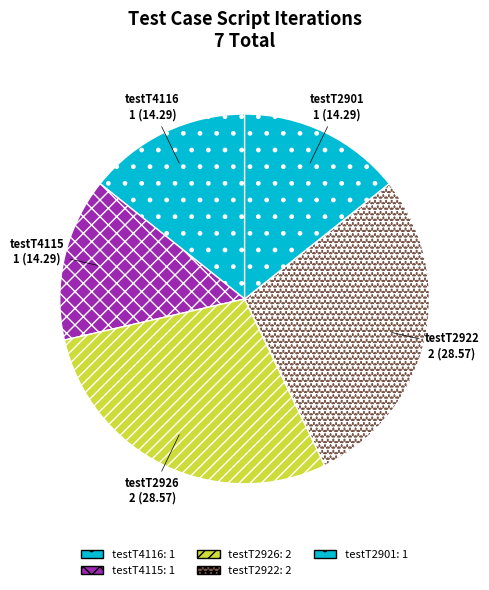

Combined, do testT2926 and testT4115 account for over 50%?

No